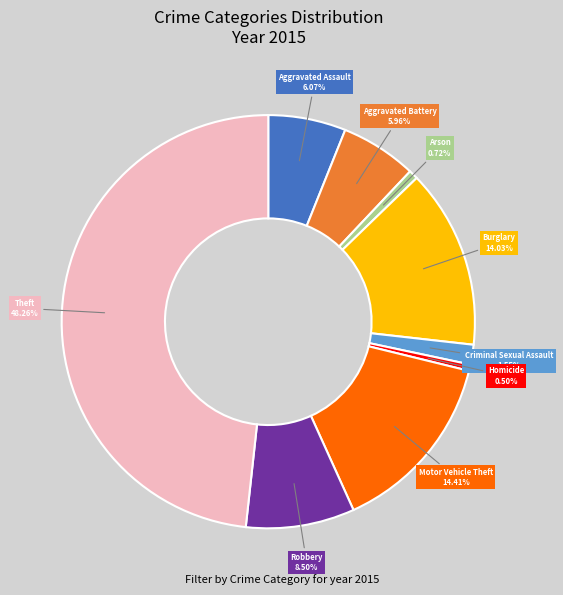

Is there any slice that represents more than half of the pie?

No